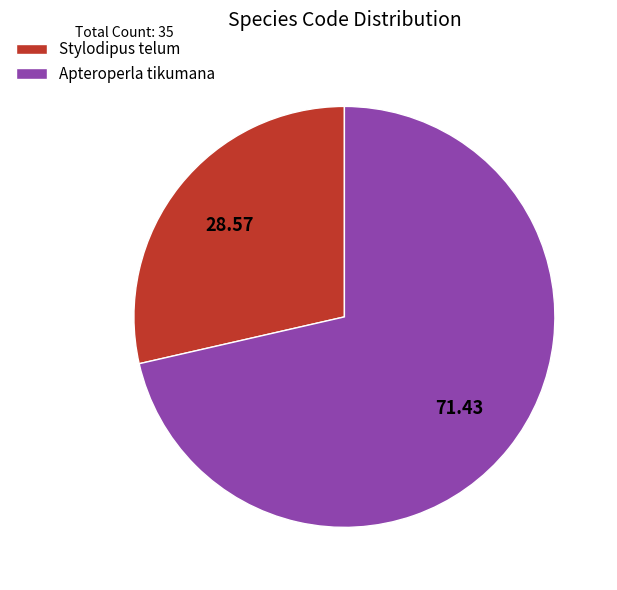

Is the sum of Stylodipus telum and Apteroperla tikumana greater than half?

Yes